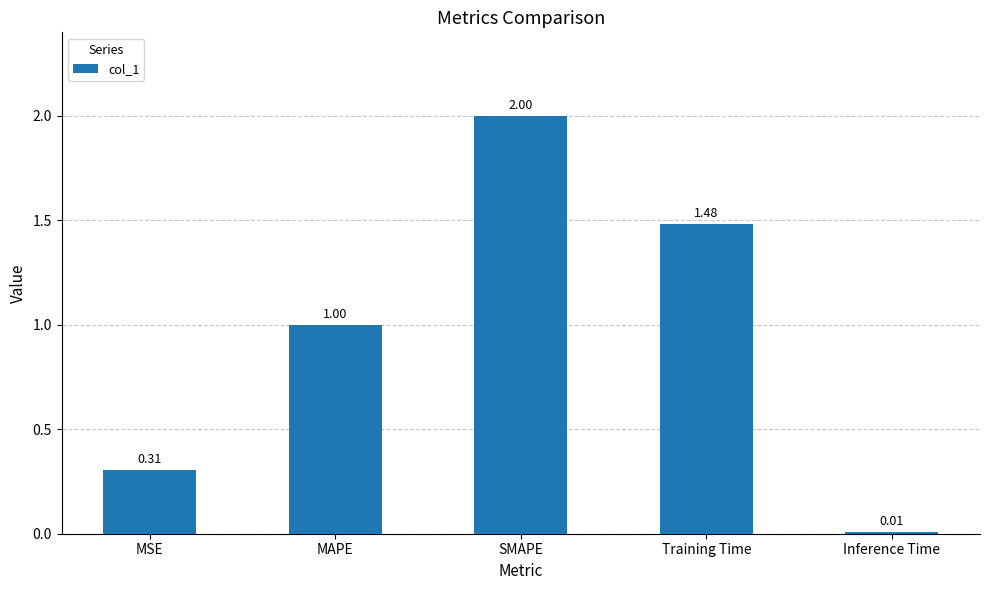

Is it true that the value at Training Time is 0.4?

False